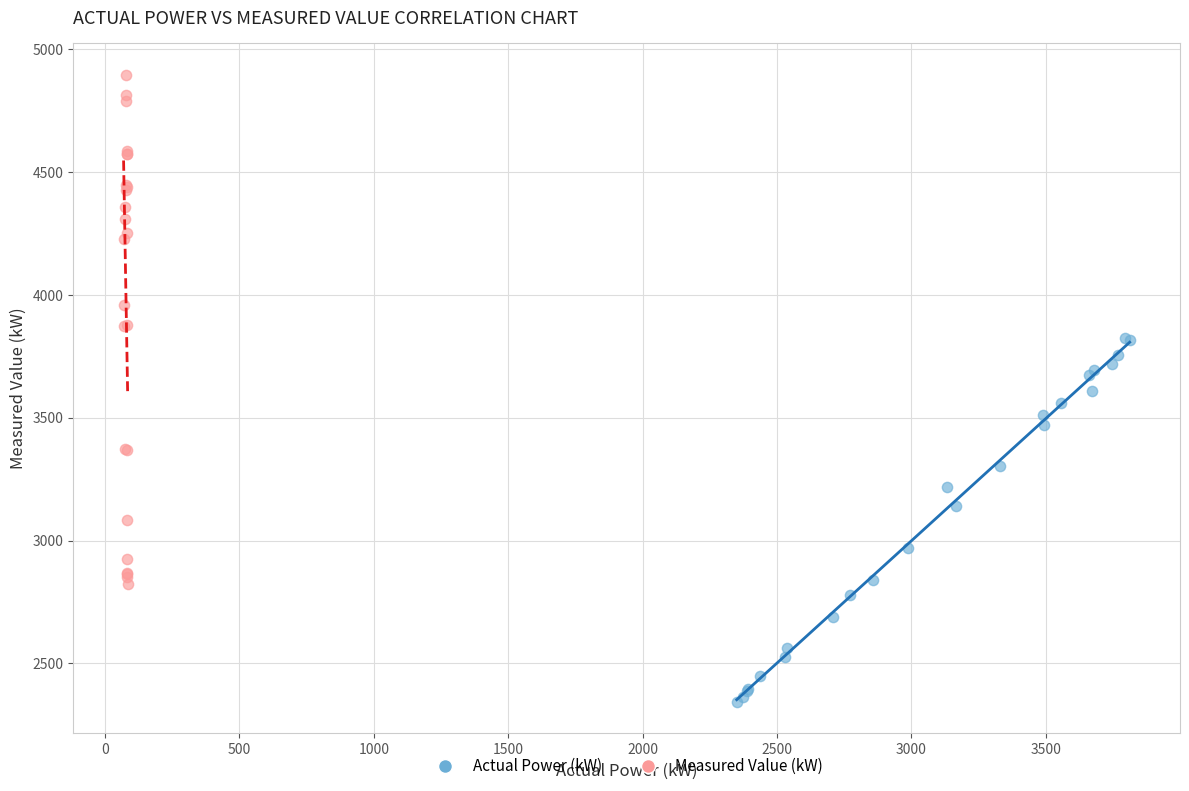

Which series has the widest spread of Y values?

Measured Value (kW)